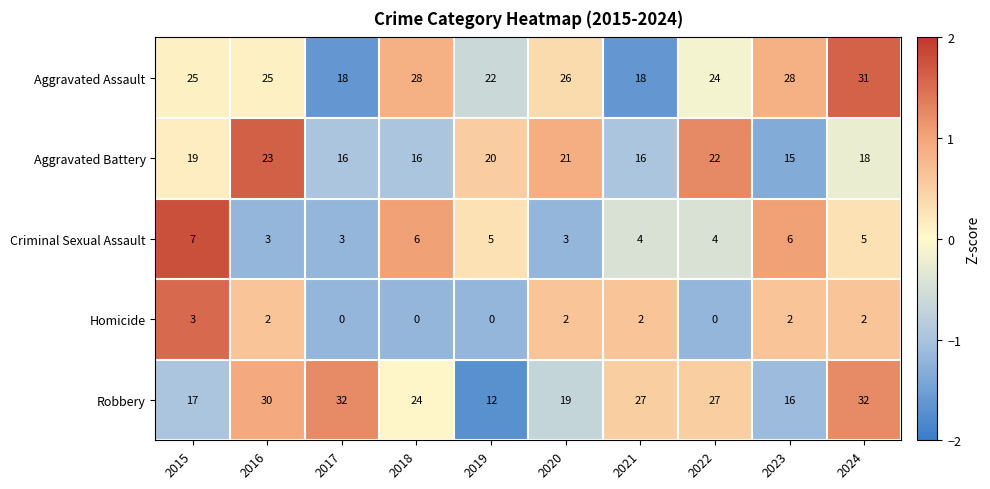

Which series changed the most between 2017 and 2024?

Aggravated Assault